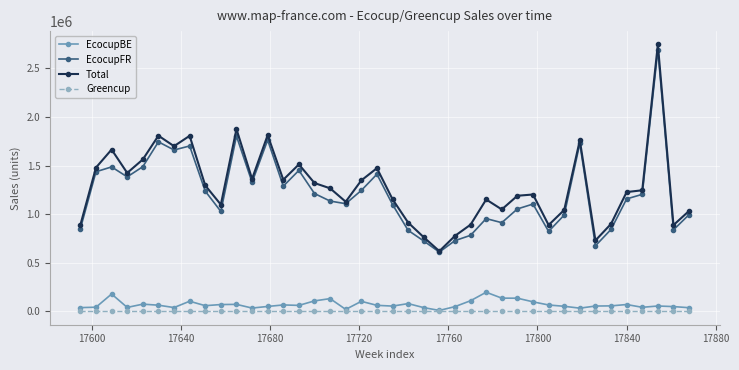

True or false: Total and Greencup intersect in this chart.

False